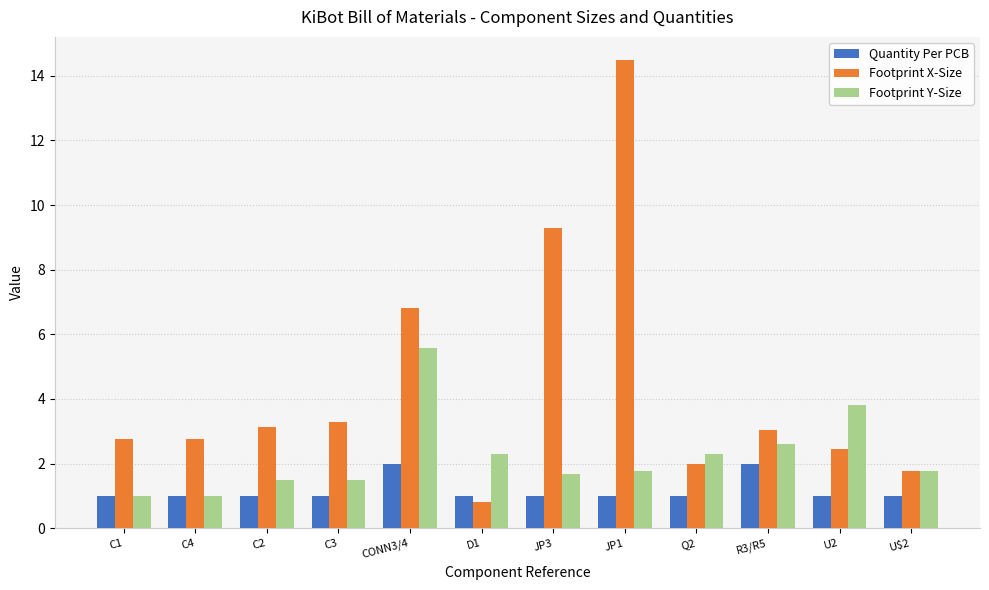

How many bars are there in total?

36